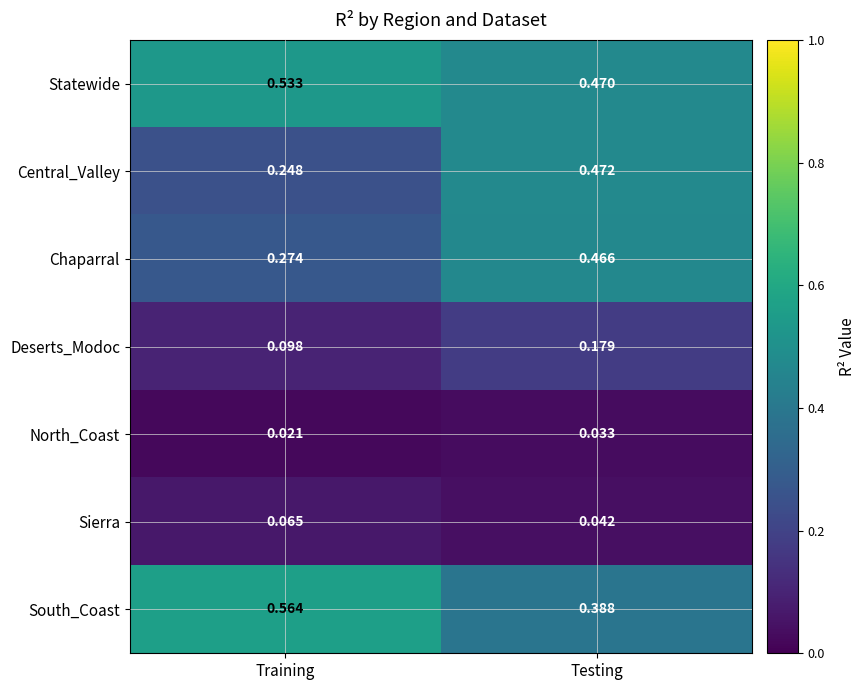

At which category does the chart reach its minimum across all series?

Training